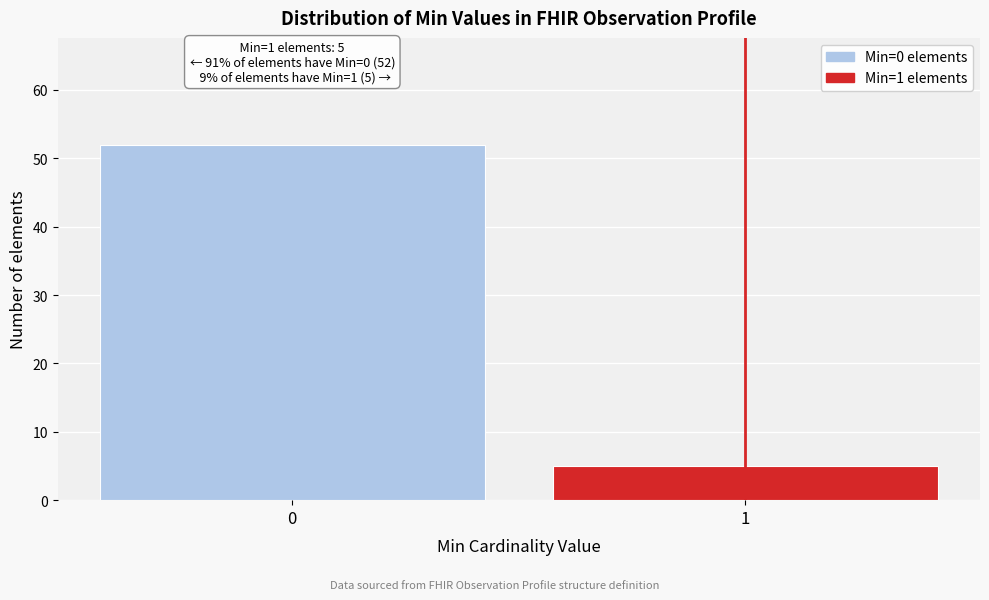

Reading left to right, what are all the values shown in this chart?

0=52	1=5